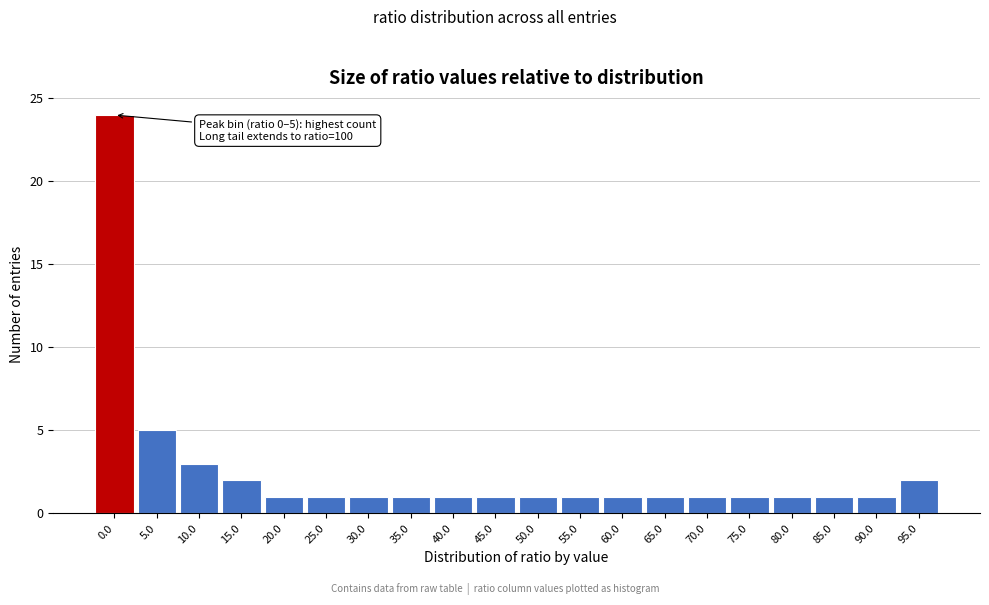

Reading left to right, extract all data points from this chart.

0.0=24	5.0=5	10.0=3	15.0=2	20.0=1	25.0=1	30.0=1	35.0=1	40.0=1	45.0=1	50.0=1	55.0=1	60.0=1	65.0=1	70.0=1	75.0=1	80.0=1	85.0=1	90.0=1	95.0=2